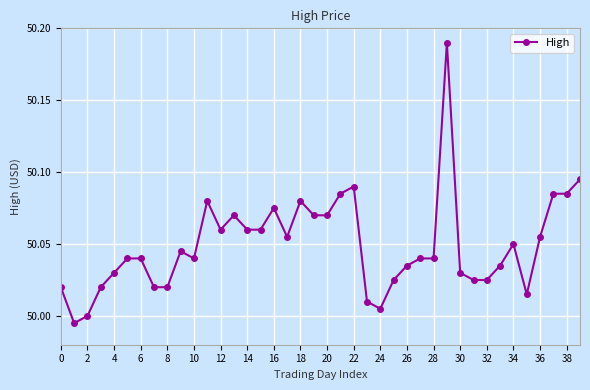

True or false: the data has more than 1 interior local peaks.

True